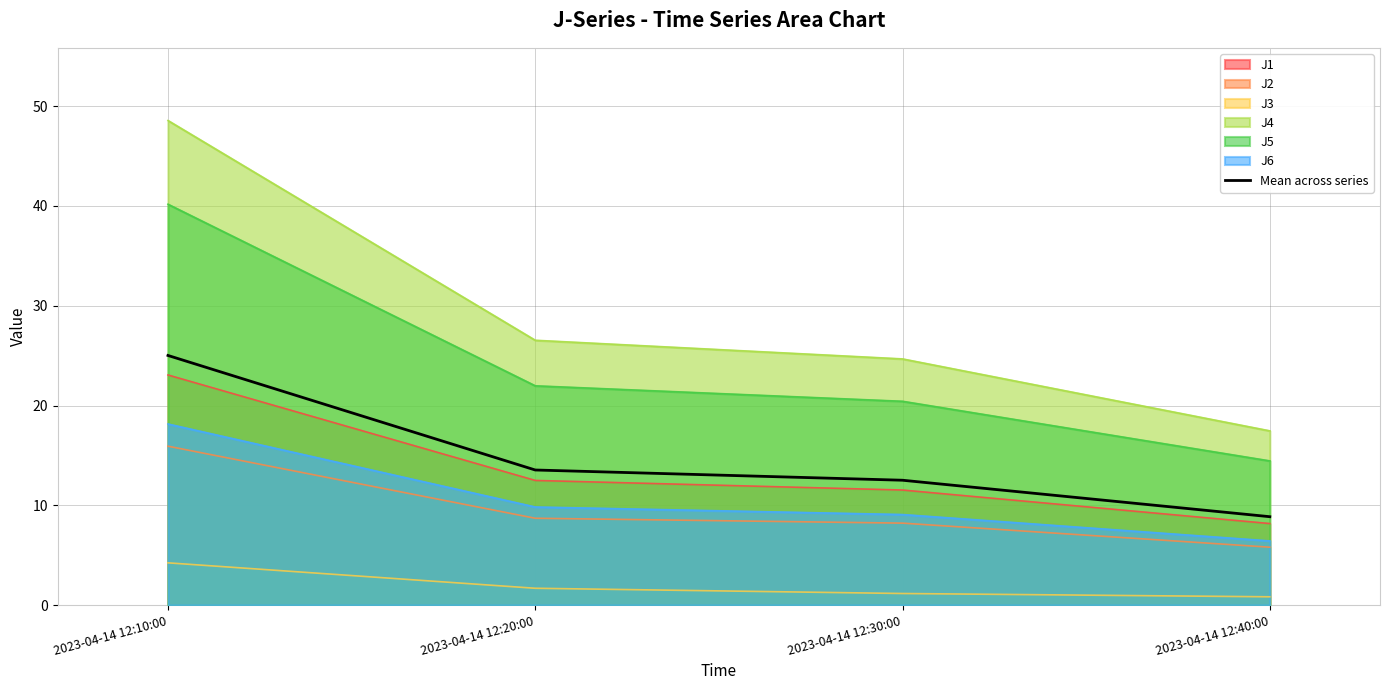

List the labels in order of value, largest first.

2023-04-14 12:10:00, 2023-04-14 12:20:00, 2023-04-14 12:30:00, 2023-04-14 12:40:00